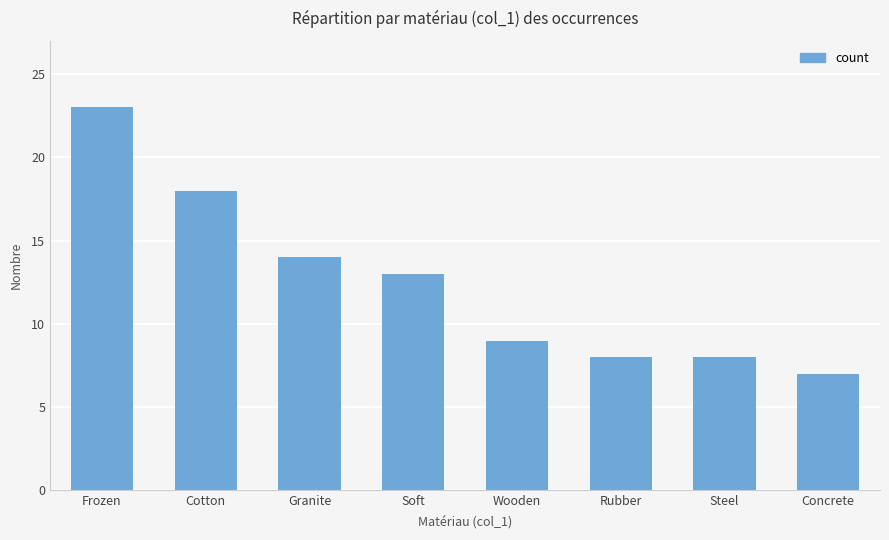

At which label is the value closest to 15?

Granite